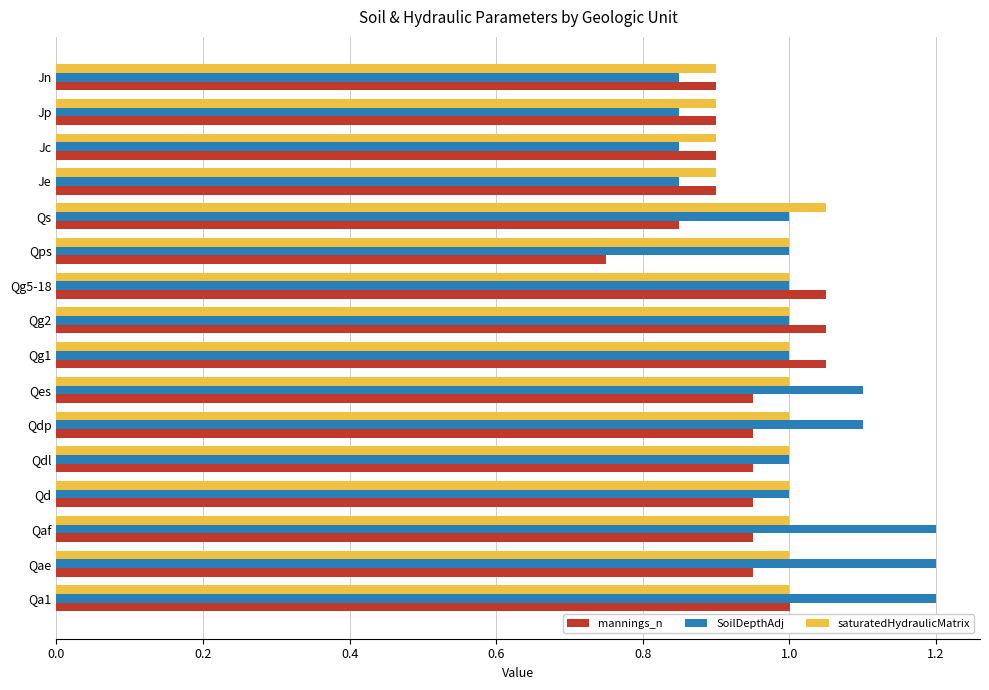

Which series has the widest spread of values?

SoilDepthAdj